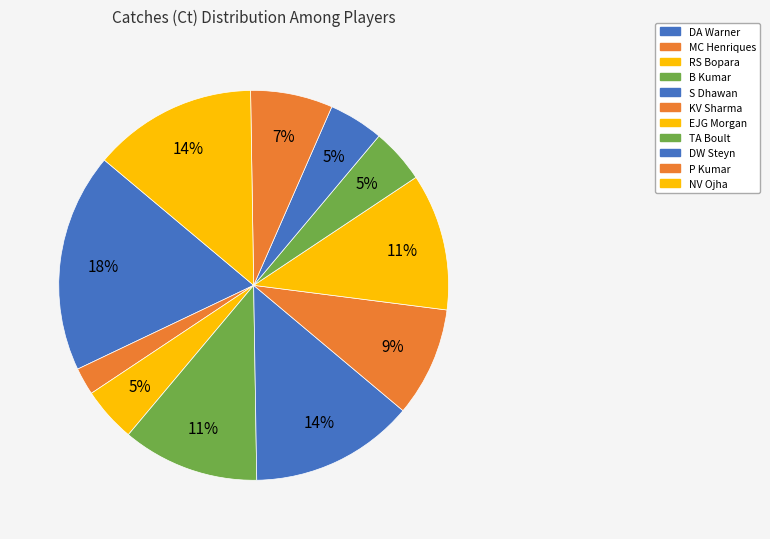

To the nearest percent, what percentage of the pie is DW Steyn?

5%